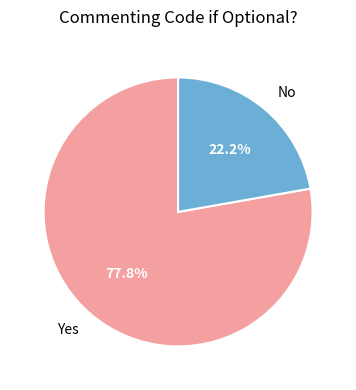

Does any single category account for the majority?

Yes